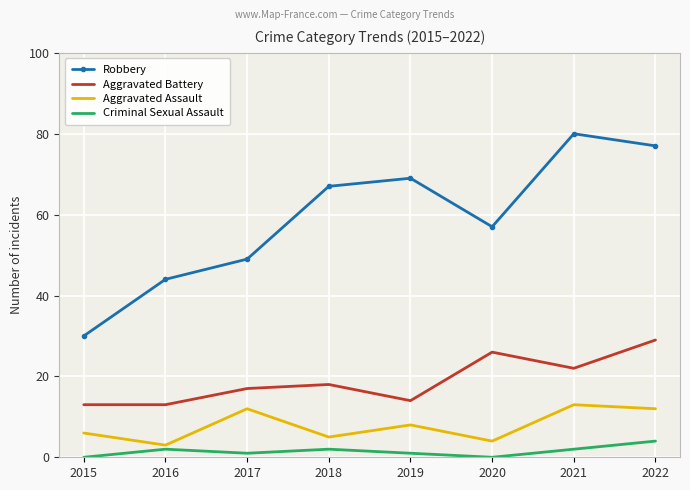

What is the difference between the maximum and minimum values in the Aggravated Battery series?

16